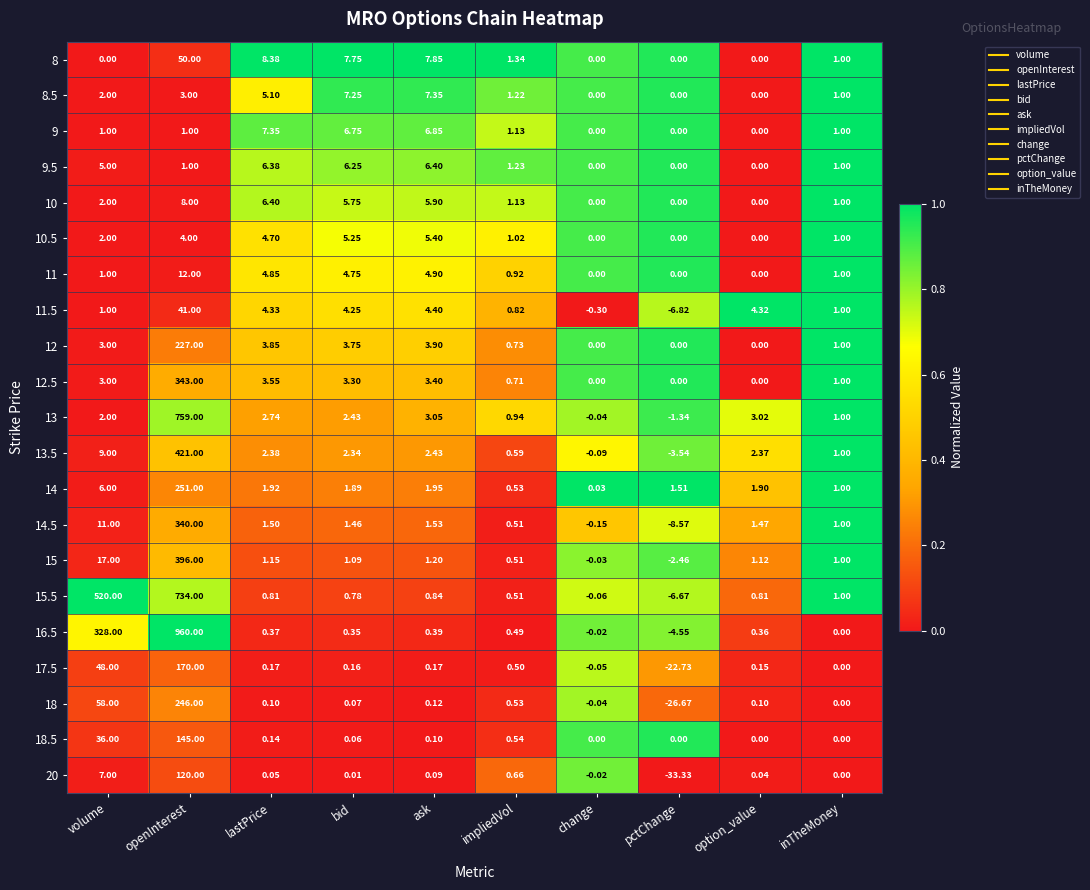

Is the value of 13.5 at ask greater than the value of 11 at change?

Yes